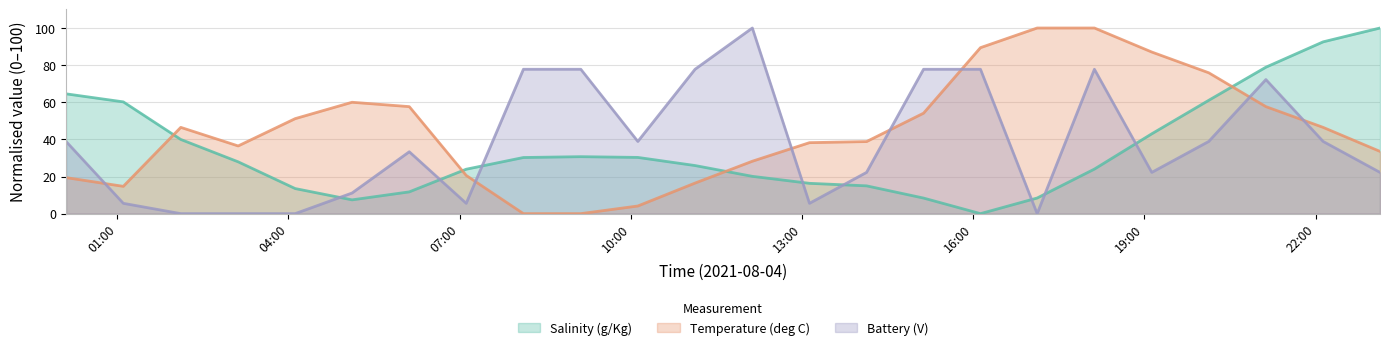

Reading left to right, extract all data points from this chart.

Salinity (g/Kg): 2021-08-04T00:06:10=64.5	2021-08-04T01:06:22=60.2	2021-08-04T02:06:47=40.0	2021-08-04T03:07:07=27.9	2021-08-04T04:07:04=13.5	2021-08-04T05:06:53=7.4	2021-08-04T06:07:03=11.7	2021-08-04T07:06:54=23.9	2021-08-04T08:07:04=30.2	2021-08-04T09:07:24=30.7	2021-08-04T10:07:22=30.3	2021-08-04T11:07:32=25.9	2021-08-04T12:07:46=20.1	2021-08-04T13:07:50=16.3	2021-08-04T14:07:52=15.0	2021-08-04T15:07:47=8.4	2021-08-04T16:07:38=0.0	2021-08-04T17:07:14=8.4	2021-08-04T18:07:26=24.0	2021-08-04T19:07:45=43.0	2021-08-04T20:07:38=61.0	2021-08-04T21:07:44=78.9	2021-08-04T22:07:56=92.6	2021-08-04T23:07:43=100.0
Temperature (deg C): 2021-08-04T00:06:10=19.4	2021-08-04T01:06:22=14.7	2021-08-04T02:06:47=46.5	2021-08-04T03:07:07=36.5	2021-08-04T04:07:04=51.2	2021-08-04T05:06:53=60.0	2021-08-04T06:07:03=57.6	2021-08-04T07:06:54=20.6	2021-08-04T08:07:04=0.0	2021-08-04T09:07:24=0.0	2021-08-04T10:07:22=4.1	2021-08-04T11:07:32=16.5	2021-08-04T12:07:46=28.2	2021-08-04T13:07:50=38.2	2021-08-04T14:07:52=38.8	2021-08-04T15:07:47=54.1	2021-08-04T16:07:38=89.4	2021-08-04T17:07:14=100.0	2021-08-04T18:07:26=100.0	2021-08-04T19:07:45=87.1	2021-08-04T20:07:38=75.9	2021-08-04T21:07:44=57.6	2021-08-04T22:07:56=46.5	2021-08-04T23:07:43=33.5
Battery (V): 2021-08-04T00:06:10=38.9	2021-08-04T01:06:22=5.6	2021-08-04T02:06:47=0.0	2021-08-04T03:07:07=0.0	2021-08-04T04:07:04=0.0	2021-08-04T05:06:53=11.1	2021-08-04T06:07:03=33.3	2021-08-04T07:06:54=5.6	2021-08-04T08:07:04=77.8	2021-08-04T09:07:24=77.8	2021-08-04T10:07:22=38.9	2021-08-04T11:07:32=77.8	2021-08-04T12:07:46=100.0	2021-08-04T13:07:50=5.6	2021-08-04T14:07:52=22.2	2021-08-04T15:07:47=77.8	2021-08-04T16:07:38=77.8	2021-08-04T17:07:14=0.0	2021-08-04T18:07:26=77.8	2021-08-04T19:07:45=22.2	2021-08-04T20:07:38=38.9	2021-08-04T21:07:44=72.2	2021-08-04T22:07:56=38.9	2021-08-04T23:07:43=22.2